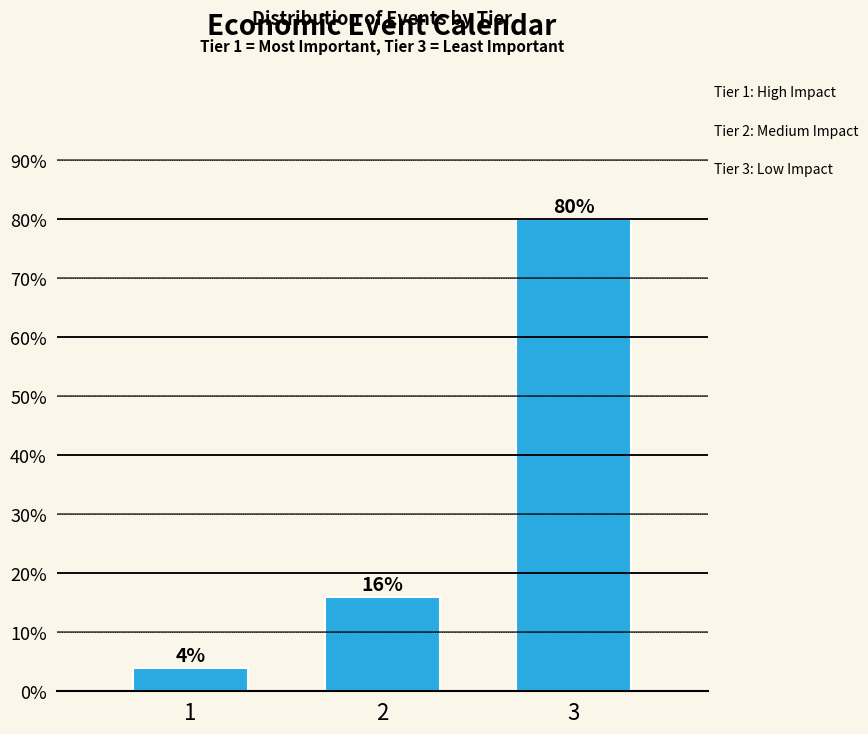

Reading left to right, list all the values displayed in this chart.

4	16	80